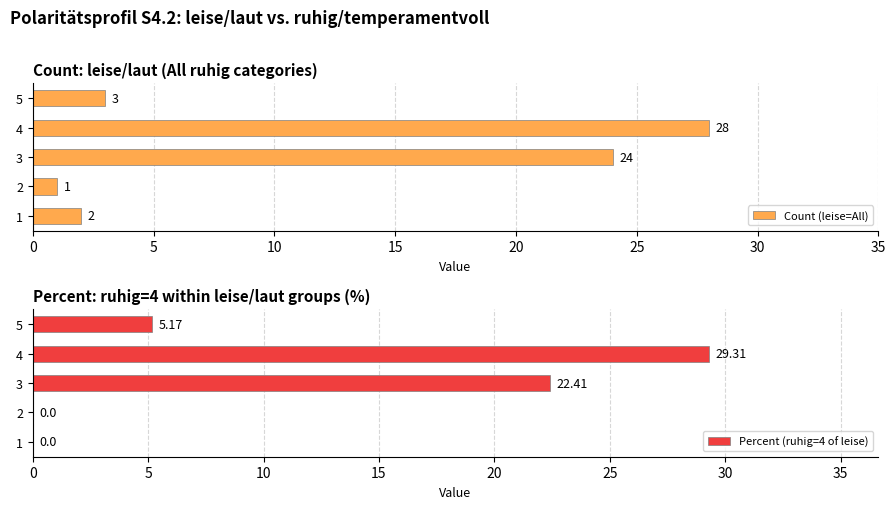

What is the sum of the Percent (ruhig=4 of leise) values at 3 and 4?

51.7